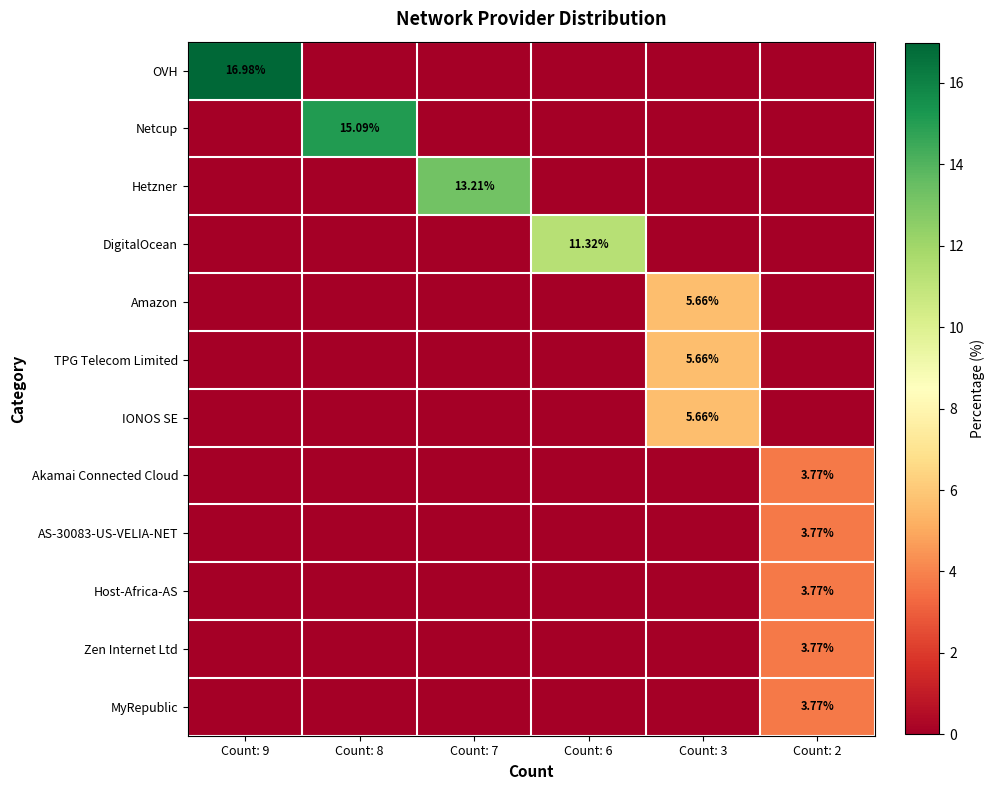

What is the sum of all Zen Internet Ltd values?

3.8